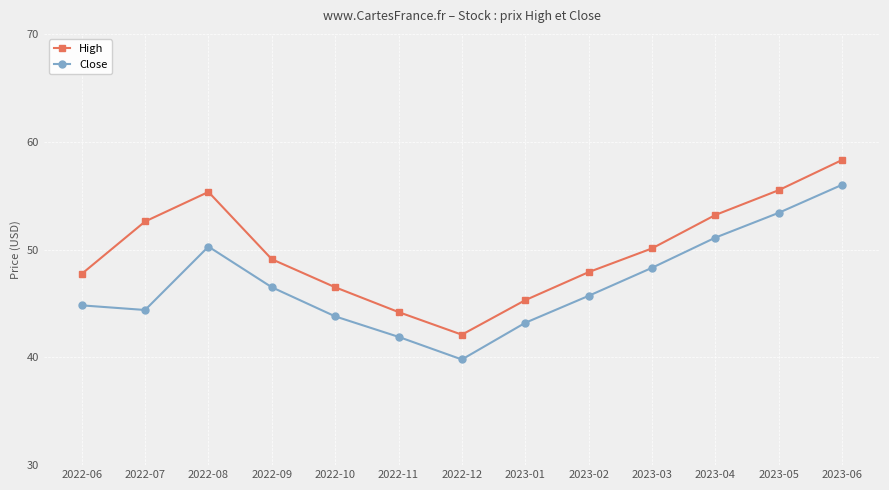

What is the difference between the highest and lowest values at 2023-01?

2.1